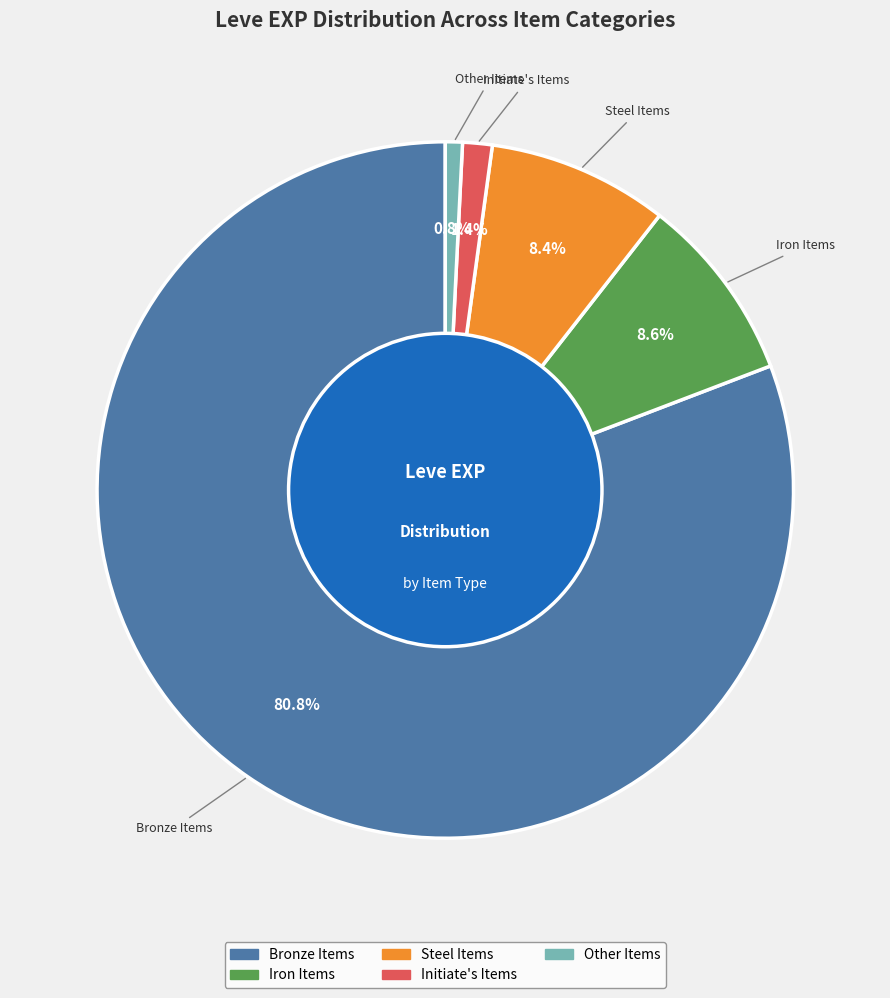

Count the number of slices in the pie.

5